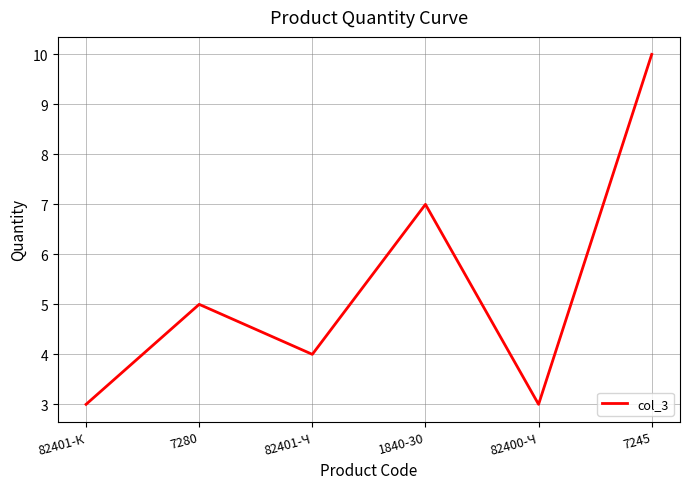

The value at 82401-К is 4. True or false?

False